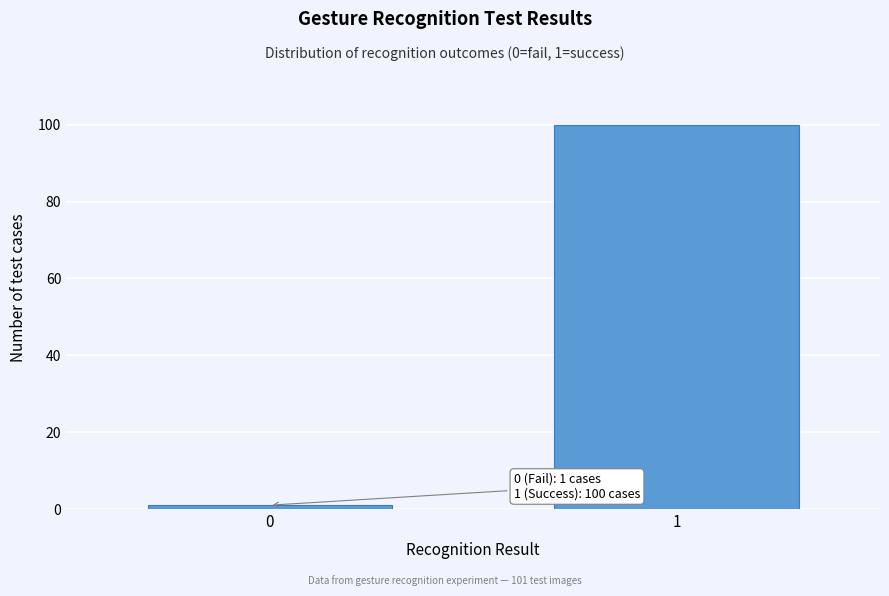

Reading left to right, list all the values displayed in this chart.

1	100